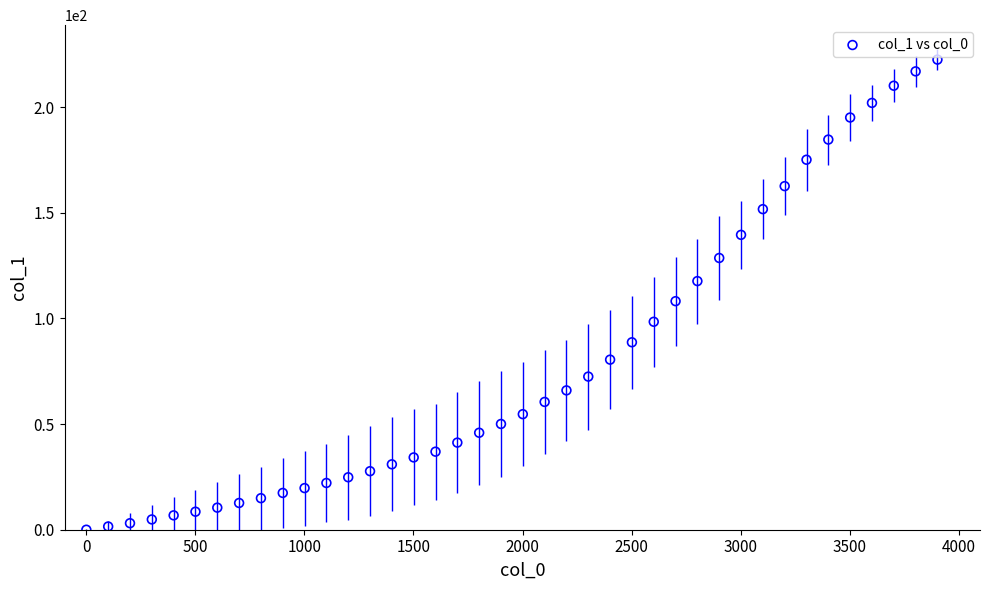

What Y value in the scatter plot is closest to 111?

108.2